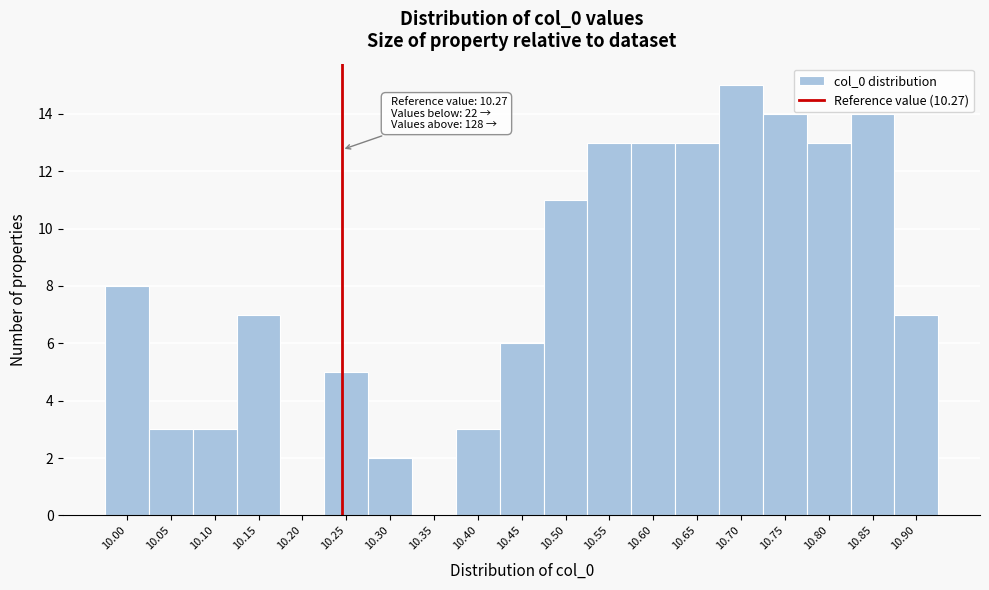

Reading left to right, transcribe all the data shown in this chart.

10.00=8	10.05=3	10.10=3	10.15=7	10.20=0	10.25=5	10.30=2	10.35=0	10.40=3	10.45=6	10.50=11	10.55=13	10.60=13	10.65=13	10.70=15	10.75=14	10.80=13	10.85=14	10.90=7